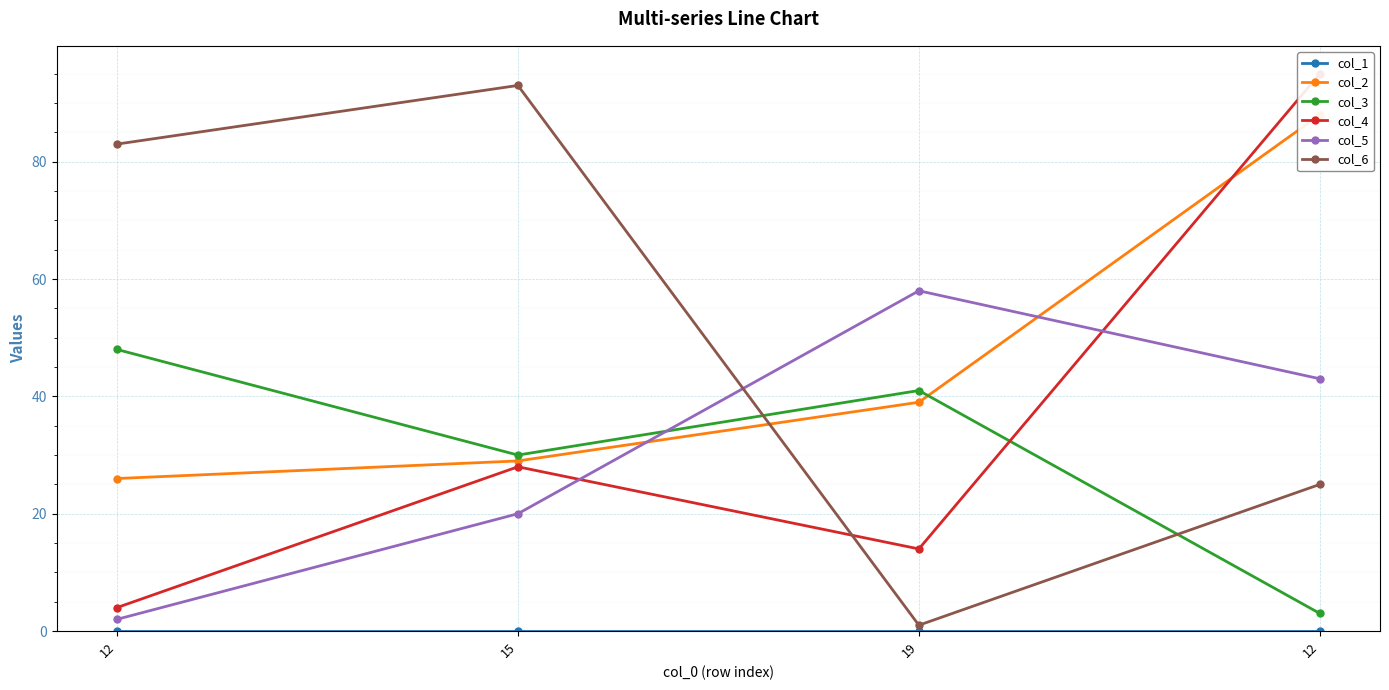

The value of col_5 at 12 is 1. True or false?

False